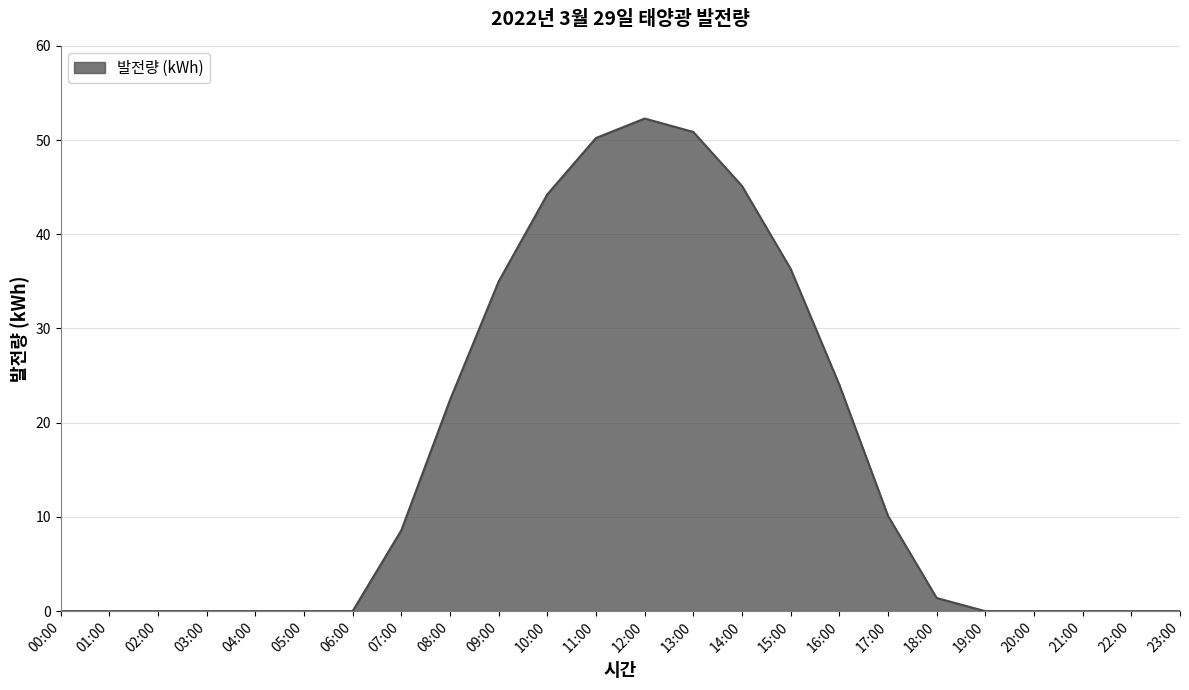

Approximately how many times larger is the value at 14:00 compared to 13:00?

0.9